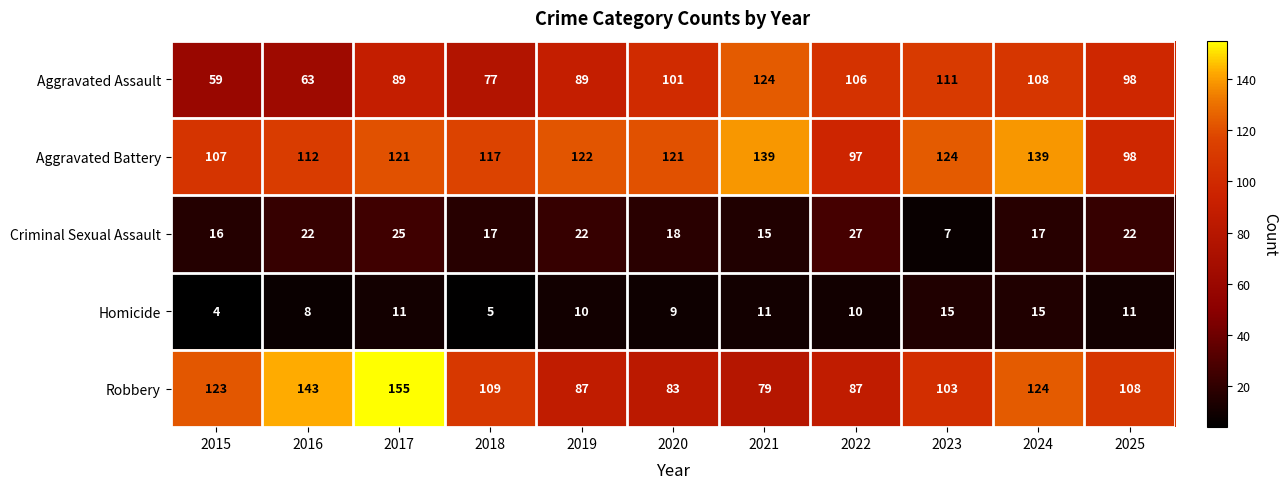

What is the minimum value shown in the chart?

4